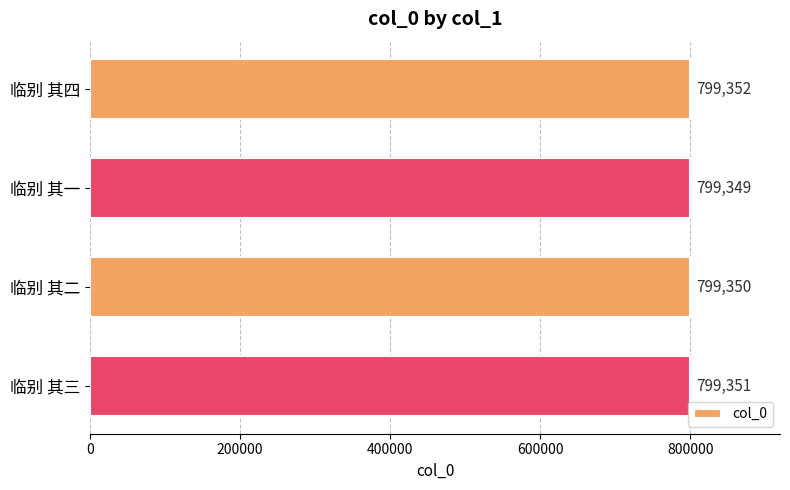

At which category does the chart reach its minimum across all series?

临别 其一